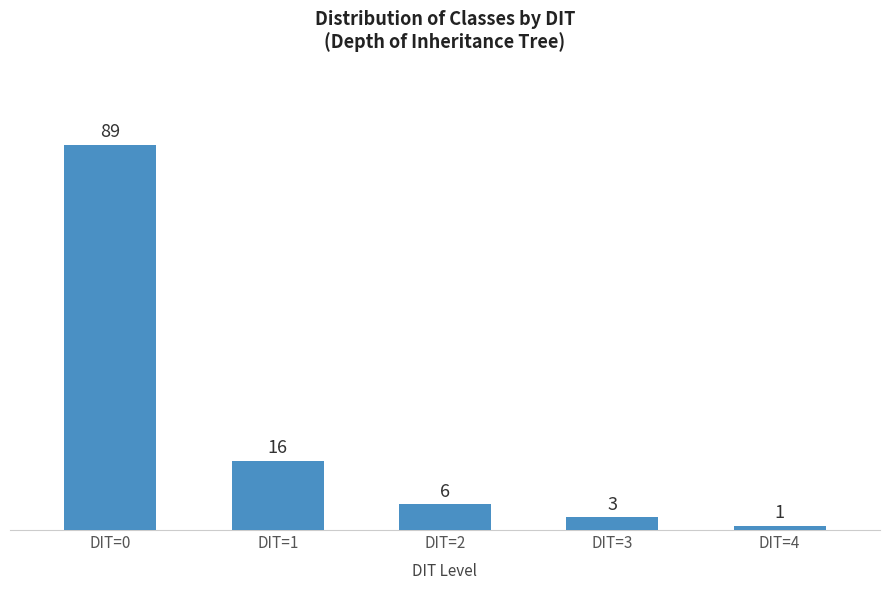

What is the average value?

23